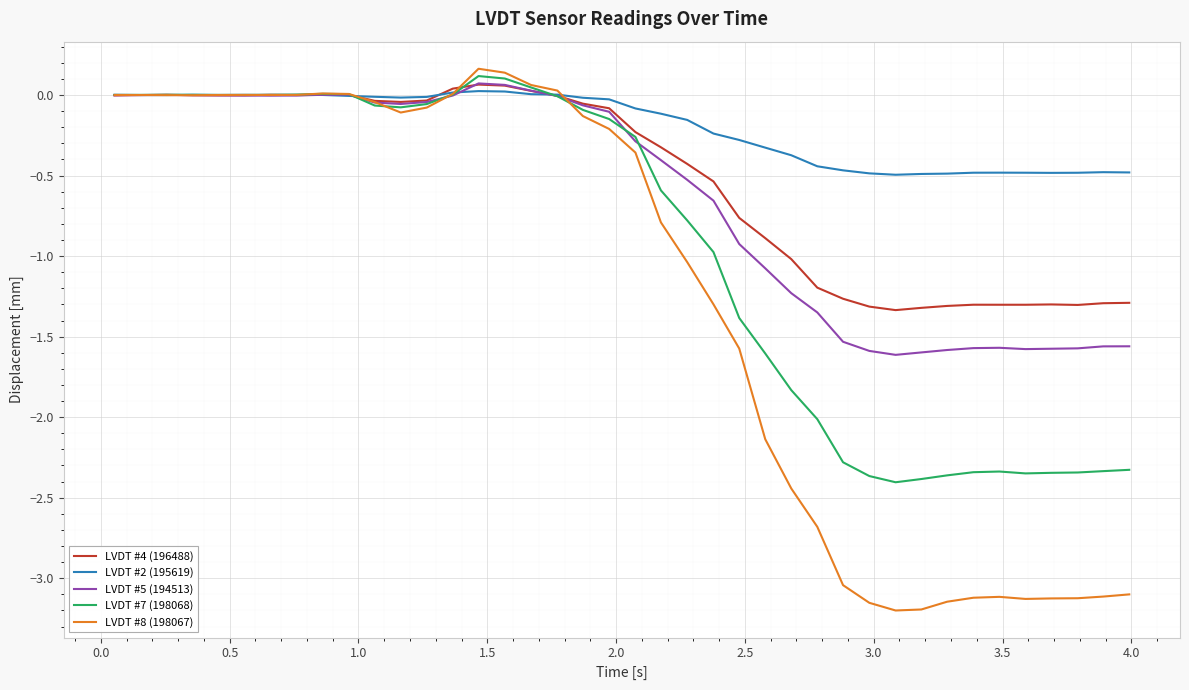

At how many categories does at least one series exceed -1?

40